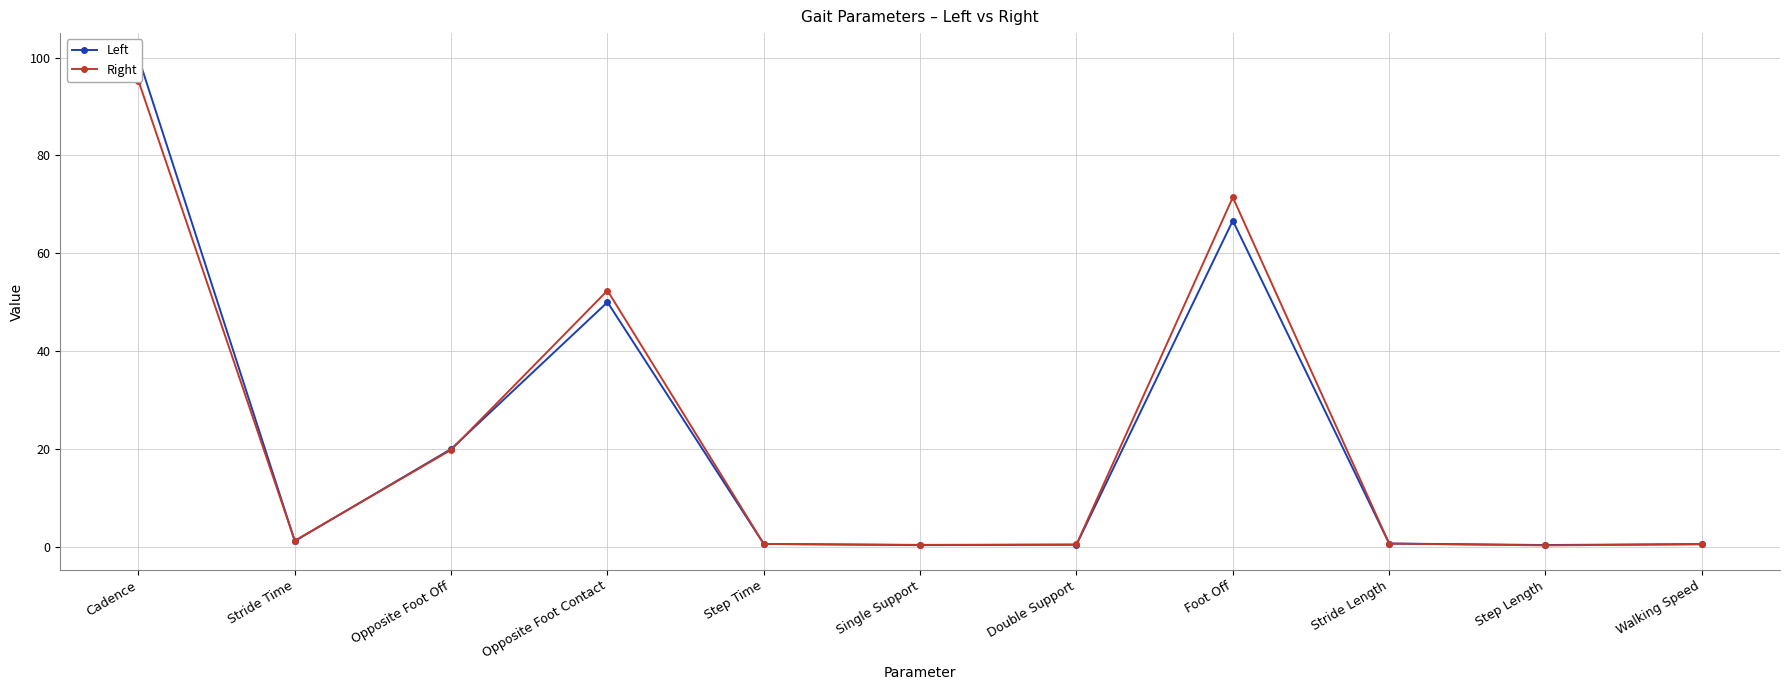

At which label does Right reach its minimum?

Step Length